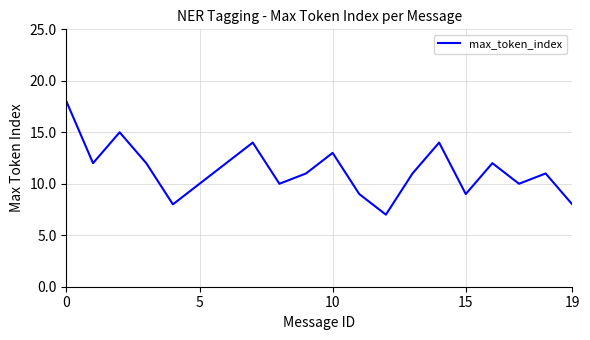

Reading left to right, list all the values displayed in this chart.

18	12	15	12	8	10	12	14	10	11	13	9	7	11	14	9	12	10	11	8